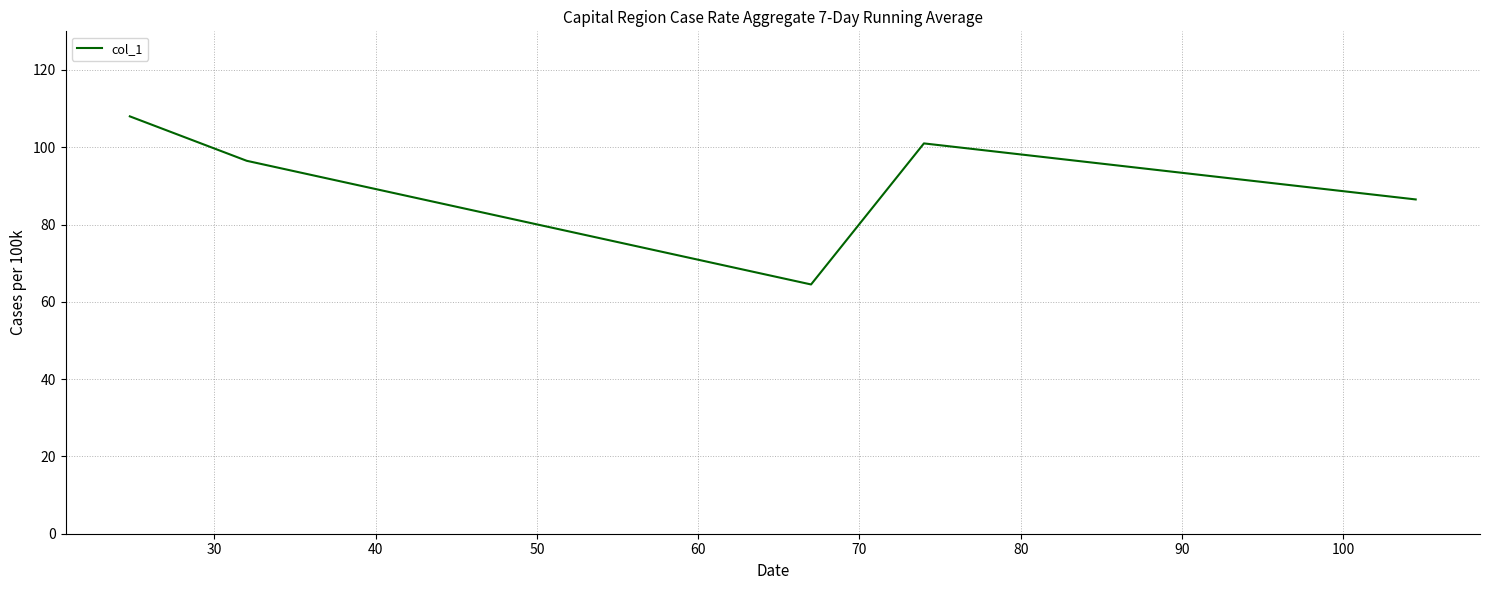

What is the sum of all values?

456.5